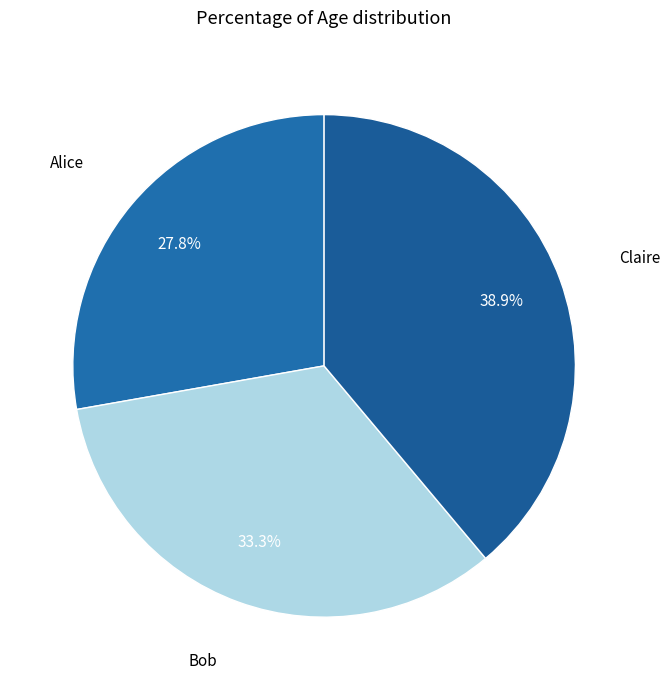

To the nearest percent, what percentage of the pie is Claire?

39%